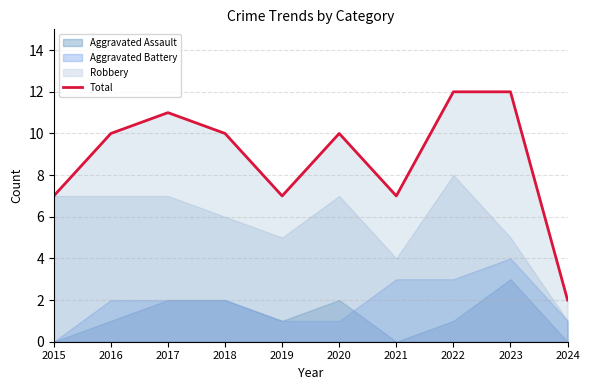

Where is the first local minimum?

2019